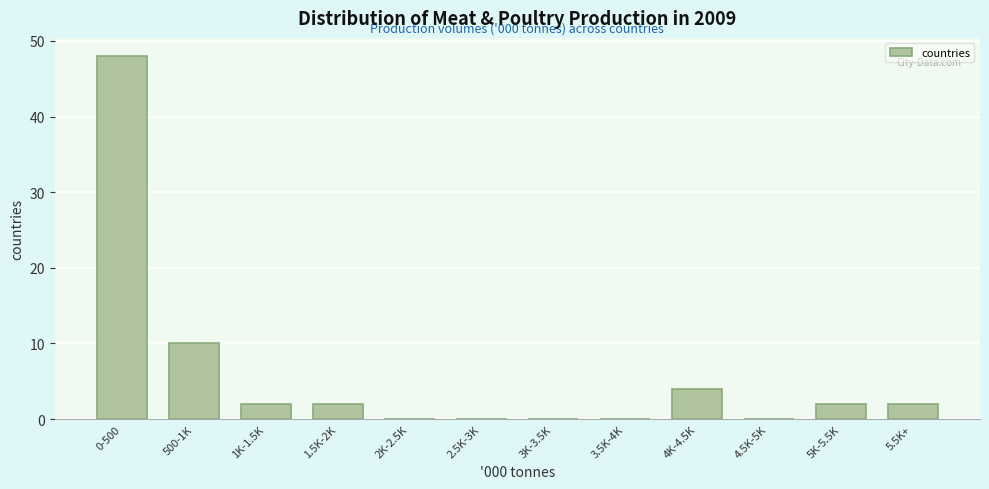

Reading left to right, extract all data points from this chart.

0-500=48	500-1K=10	1K-1.5K=2	1.5K-2K=2	2K-2.5K=0	2.5K-3K=0	3K-3.5K=0	3.5K-4K=0	4K-4.5K=4	4.5K-5K=0	5K-5.5K=2	5.5K+=2